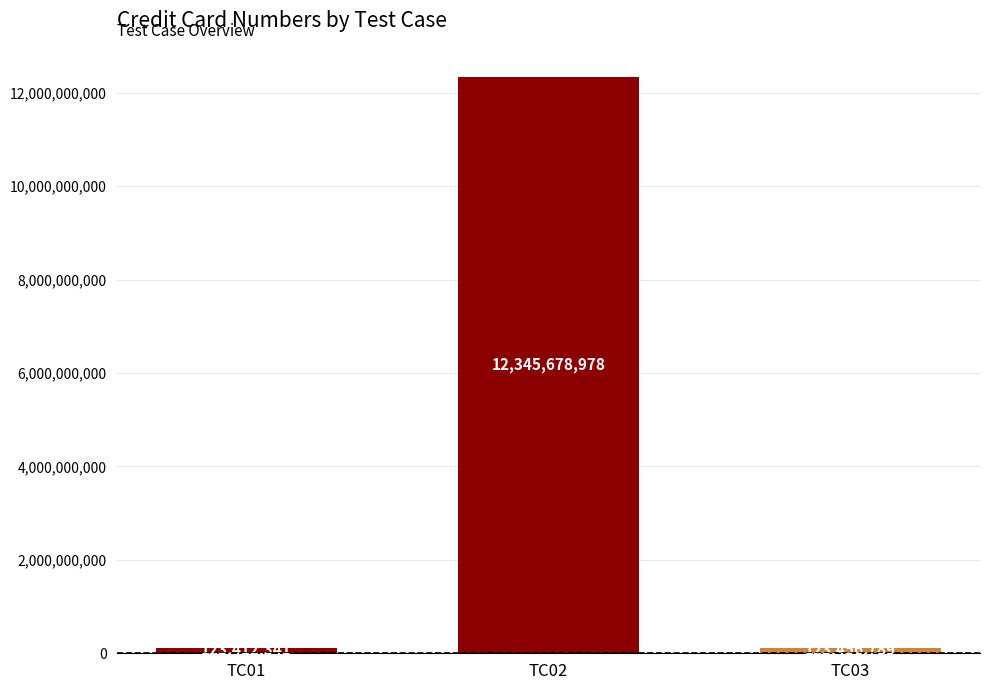

What is the value of the 2nd bar from the left?

12345678978